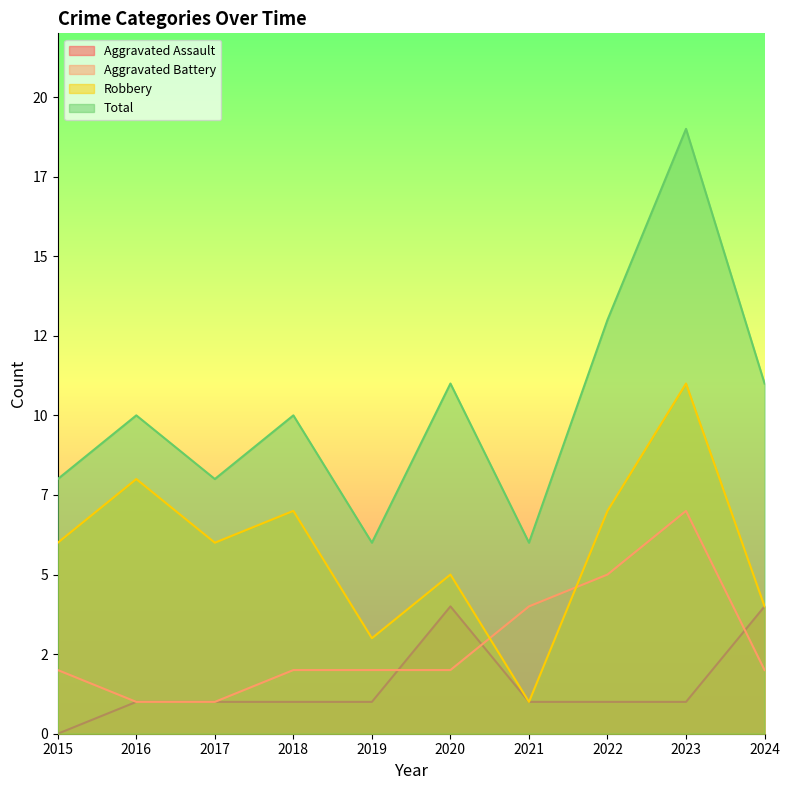

Is it true that Total equals 6 at 2019?

True